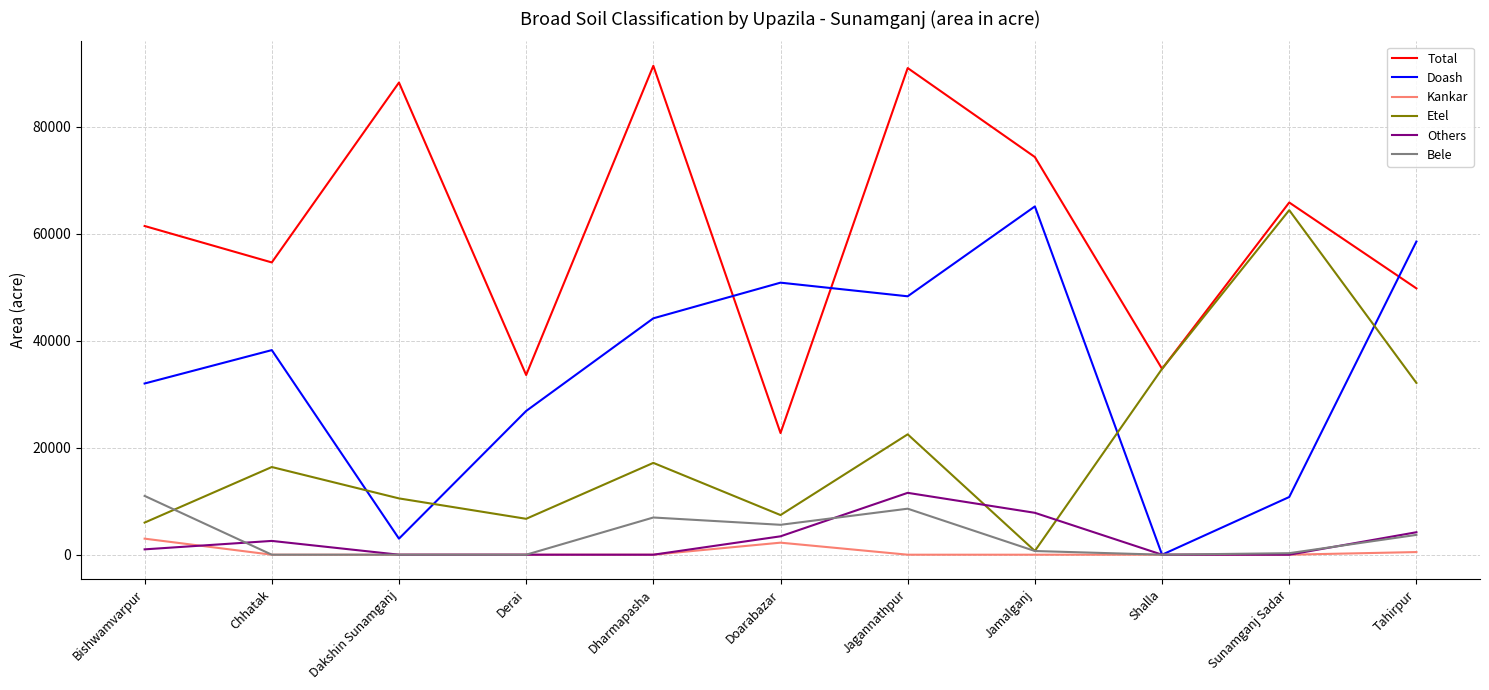

What is the minimum value for Total?

22740